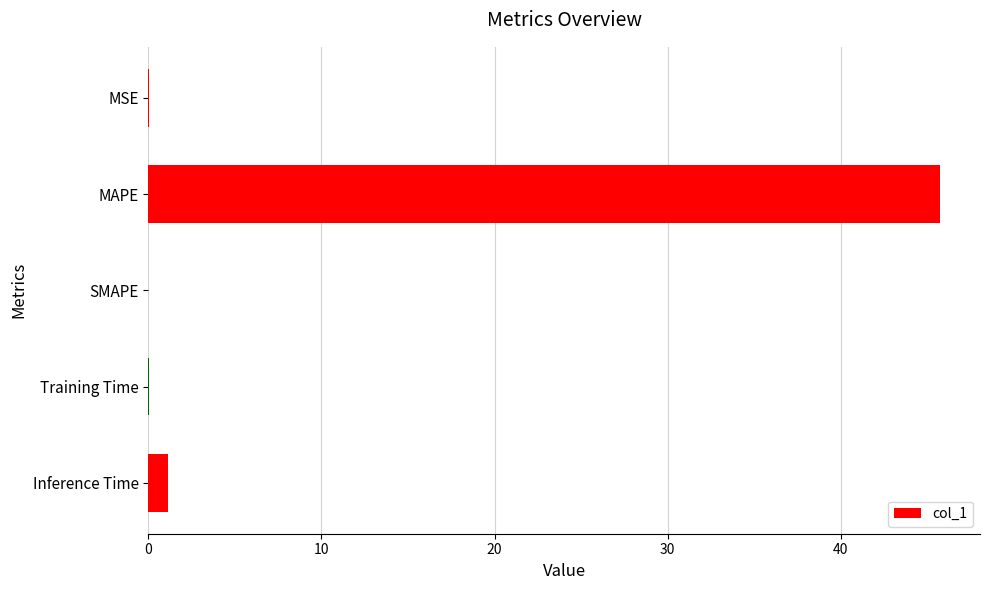

The chart shows a value of 45.7 at MAPE. True or false?

True